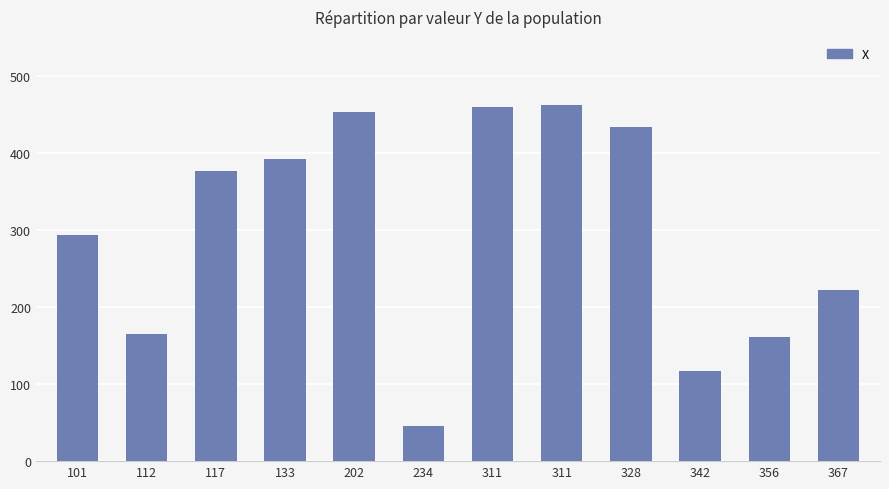

Count the number of categories in the chart.

12